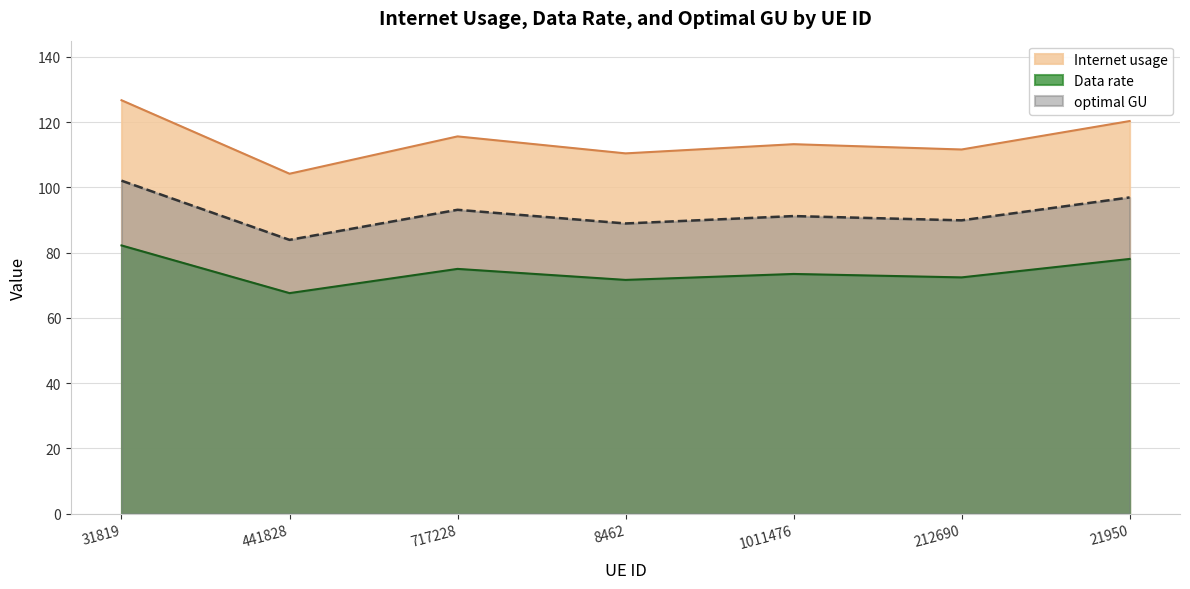

At how many categories does at least one series exceed 85?

7